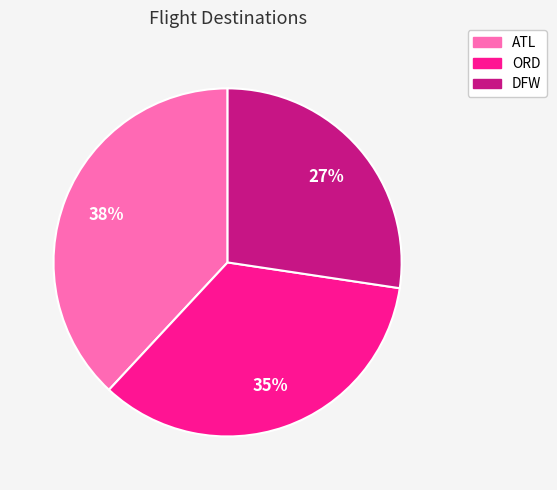

What is the ratio of the value at ATL to the value at ORD?

1.1